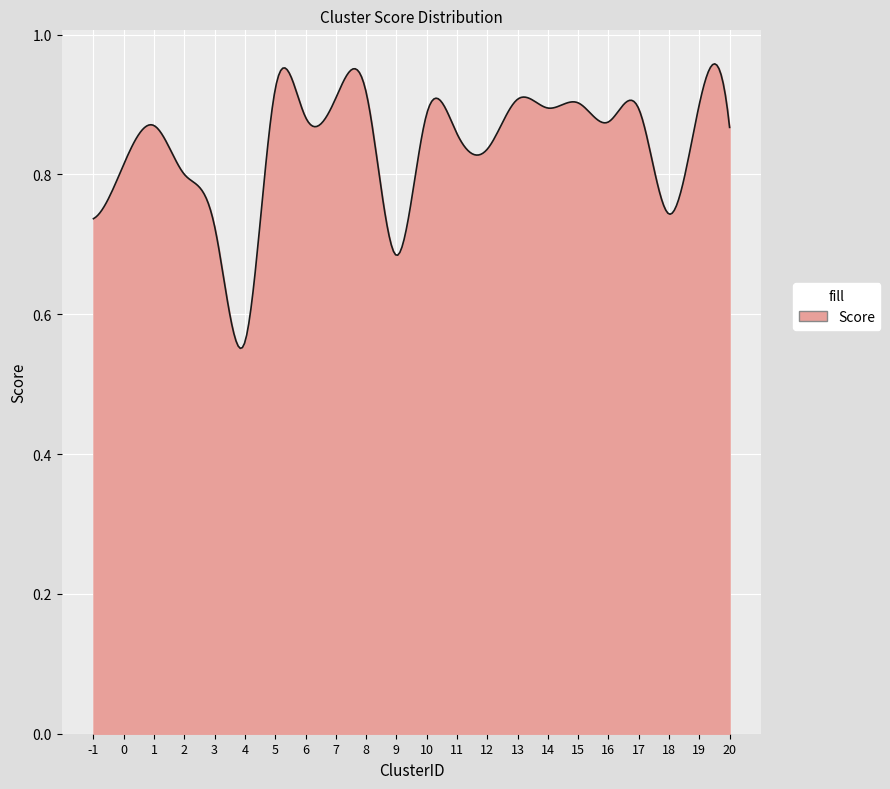

What is the difference between the maximum and minimum values?

0.4